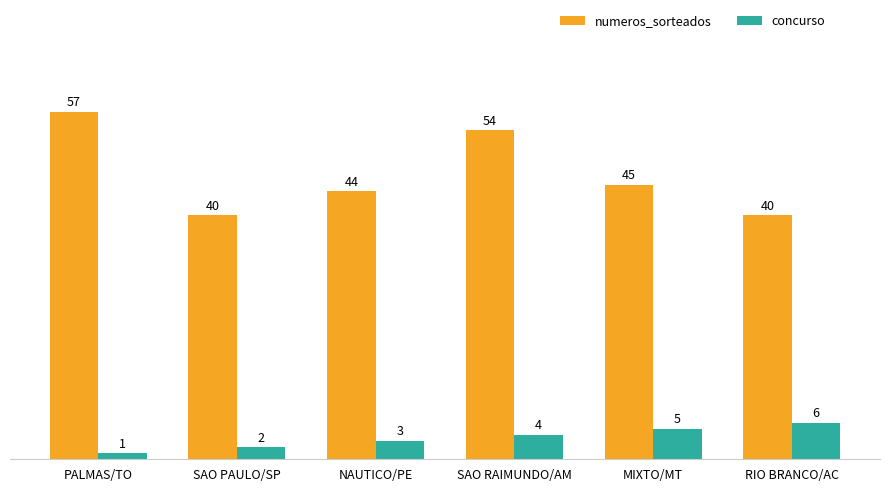

At MIXTO/MT, list the series in order from smallest to largest.

concurso, numeros_sorteados